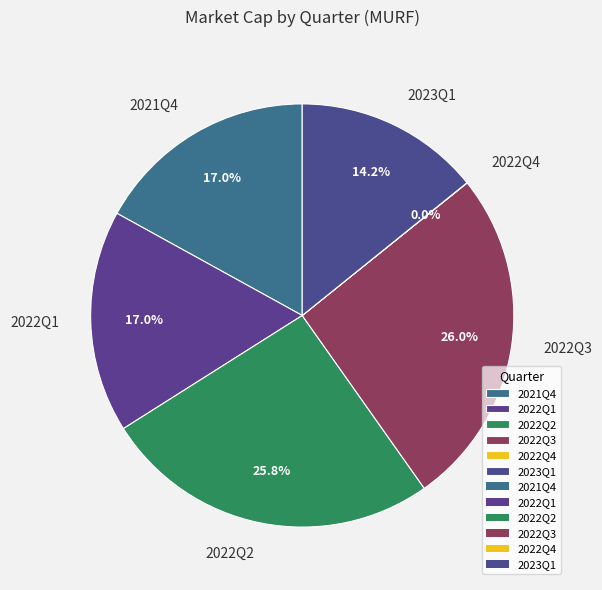

To the nearest percent, what is the average slice percentage?

17%